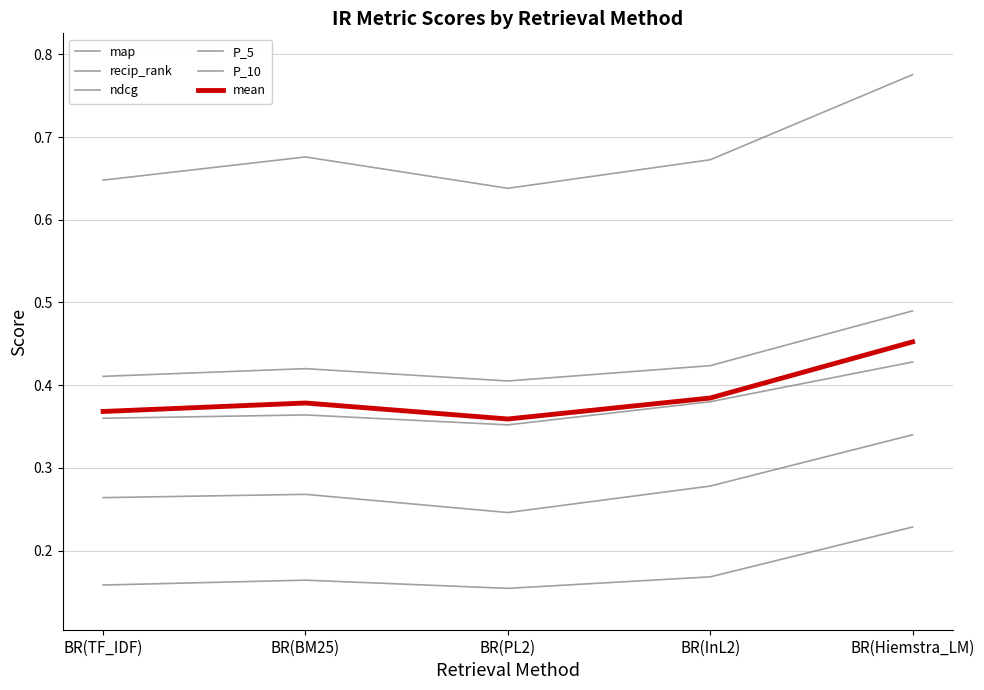

Reading left to right, what are all the values shown in this chart?

map: BR(TF_IDF)=0.2	BR(BM25)=0.2	BR(PL2)=0.2	BR(InL2)=0.2	BR(Hiemstra_LM)=0.2
recip_rank: BR(TF_IDF)=0.6	BR(BM25)=0.7	BR(PL2)=0.6	BR(InL2)=0.7	BR(Hiemstra_LM)=0.8
ndcg: BR(TF_IDF)=0.4	BR(BM25)=0.4	BR(PL2)=0.4	BR(InL2)=0.4	BR(Hiemstra_LM)=0.5
P_5: BR(TF_IDF)=0.4	BR(BM25)=0.4	BR(PL2)=0.4	BR(InL2)=0.4	BR(Hiemstra_LM)=0.4
P_10: BR(TF_IDF)=0.3	BR(BM25)=0.3	BR(PL2)=0.2	BR(InL2)=0.3	BR(Hiemstra_LM)=0.3
mean: BR(TF_IDF)=0.4	BR(BM25)=0.4	BR(PL2)=0.4	BR(InL2)=0.4	BR(Hiemstra_LM)=0.5